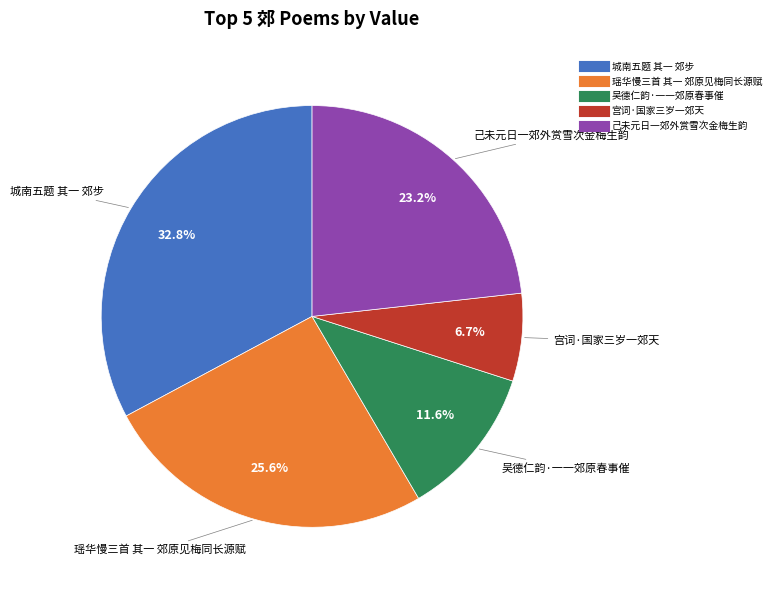

What percentage is the 城南五题 其一 郊步 slice, to the nearest percent?

33%